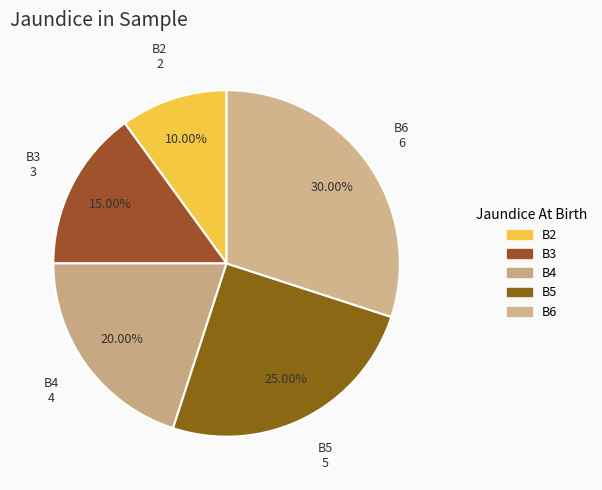

To the nearest percent, what percentage of the pie is B2?

10%